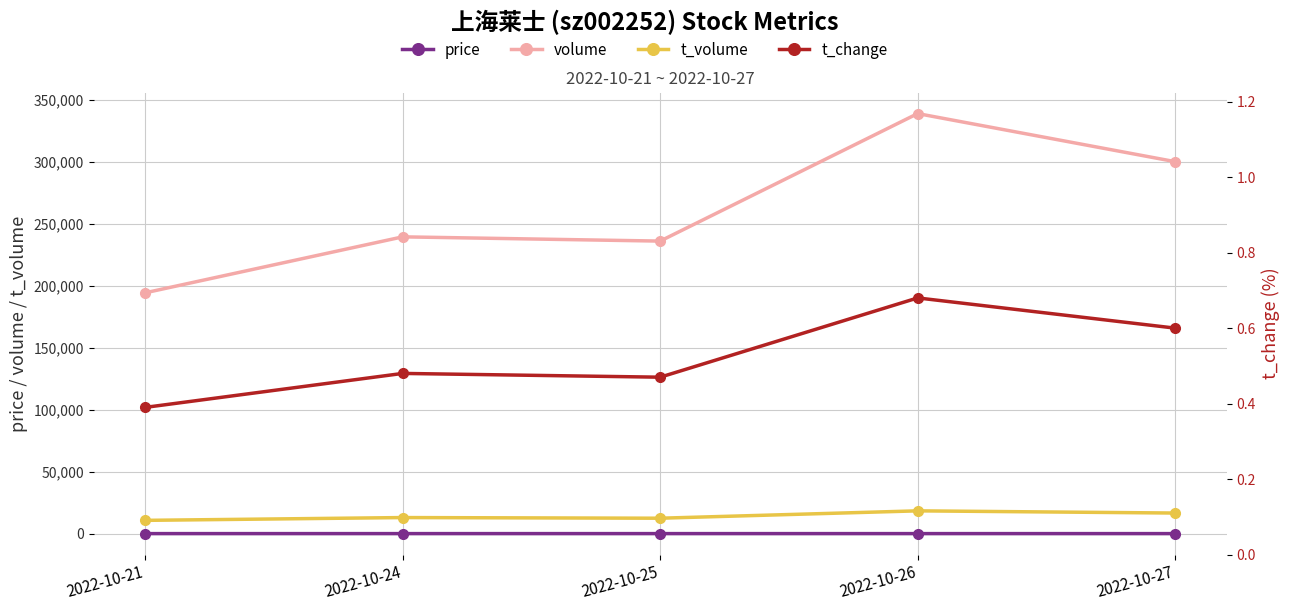

Where is the first local minimum for price?

2022-10-25